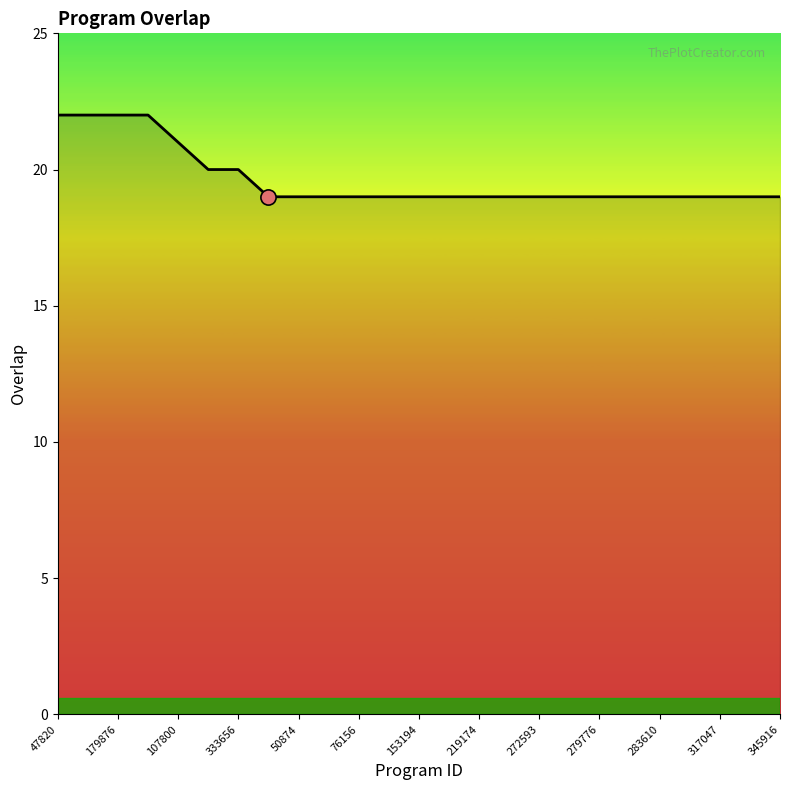

What is the smallest value displayed?

19